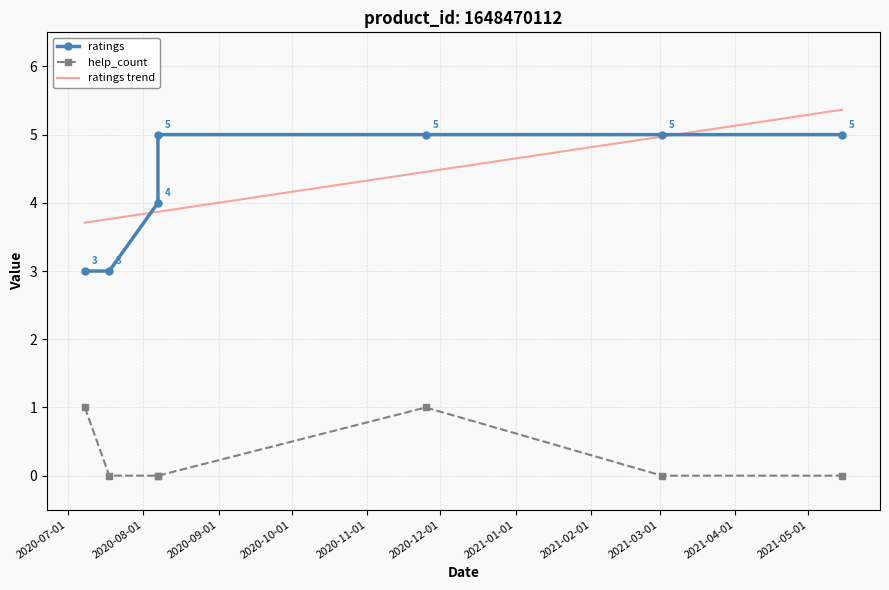

Which label corresponds to the largest value in the chart?

2020.08.07